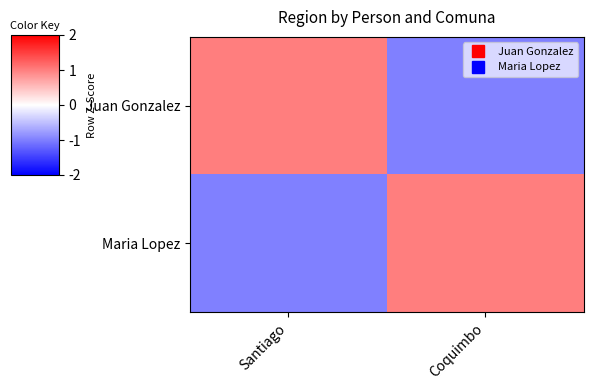

At Santiago, list the series in order from smallest to largest.

Maria Lopez, Juan Gonzalez